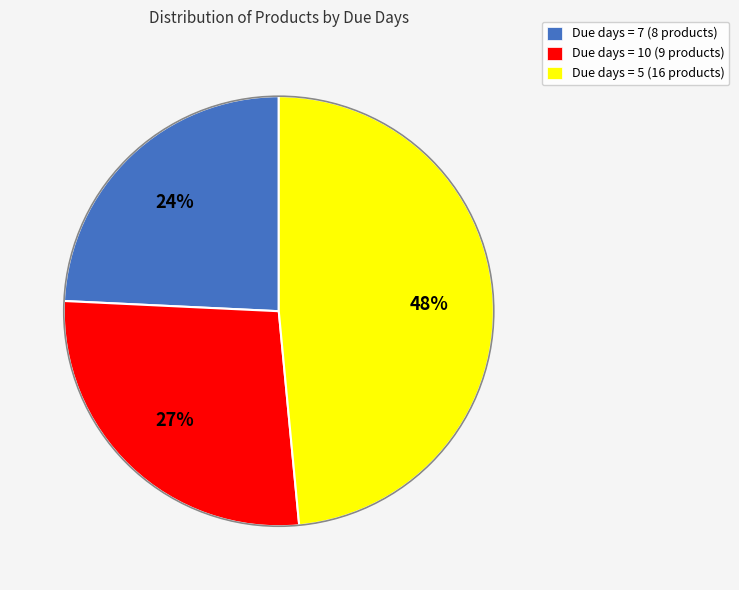

To the nearest percent, what is the difference between the largest and smallest slice percentages?

24%